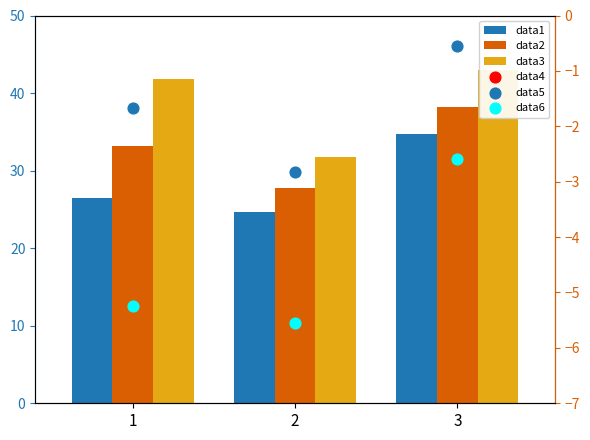

Is the value of data2 at 2 greater than the value of data1 at 2?

Yes